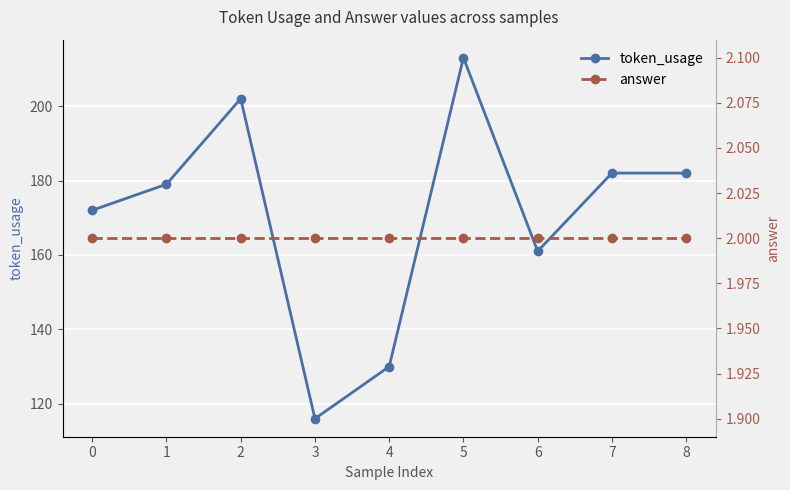

What is the total value across all series at 5?

215